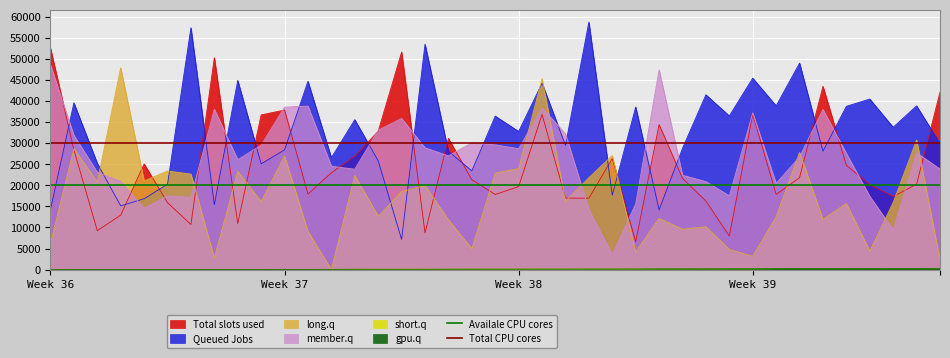

What is the sum of the Total CPU cores values at Week 37 and Week 36?

60000